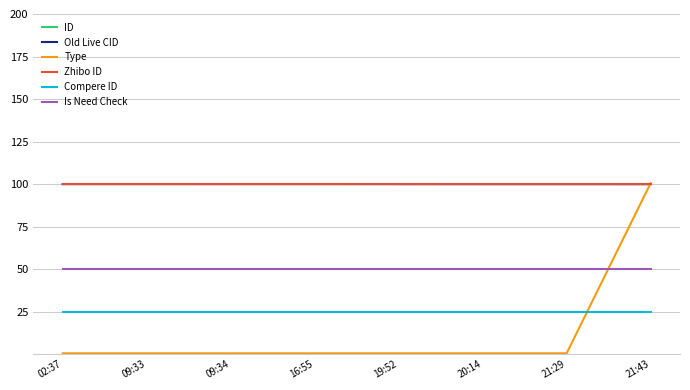

Reading left to right, list all the values displayed in this chart.

ID: 02:37=100.0	09:33=100.0	09:34=100.0	16:55=100.0	19:52=100.0	20:14=100.0	21:29=100.0	21:43=100.0
Old Live CID: 02:37=100.0	09:33=100.0	09:34=100.0	16:55=100.0	19:52=100.0	20:14=100.0	21:29=100.0	21:43=100.0
Type: 02:37=0.5	09:33=0.5	09:34=0.5	16:55=0.5	19:52=0.5	20:14=0.5	21:29=0.5	21:43=100.5
Zhibo ID: 02:37=100.0	09:33=100.0	09:34=100.0	16:55=100.0	19:52=100.0	20:14=100.0	21:29=100.0	21:43=100.0
Compere ID: 02:37=25.0	09:33=25.0	09:34=25.0	16:55=25.0	19:52=25.0	20:14=25.0	21:29=25.0	21:43=25.0
Is Need Check: 02:37=50.0	09:33=50.0	09:34=50.0	16:55=50.0	19:52=50.0	20:14=50.0	21:29=50.0	21:43=50.0